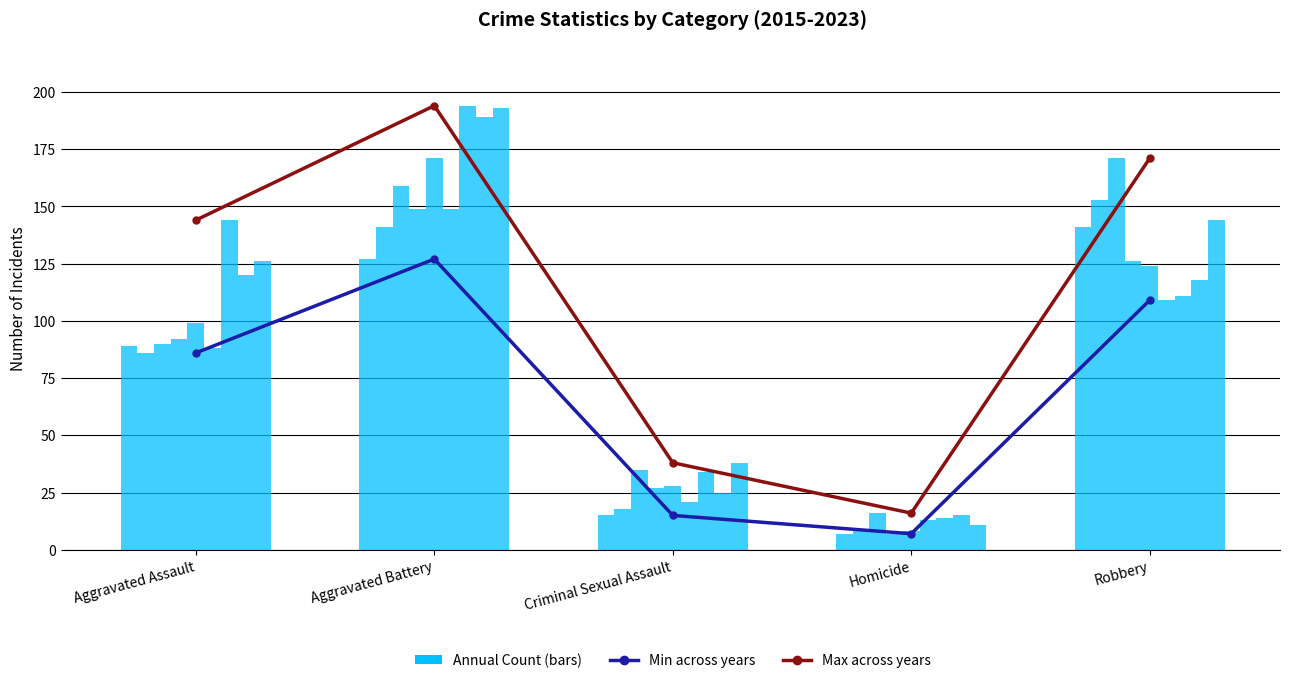

What is the sum of the Min (across years) values at Aggravated Battery and Criminal Sexual Assault?

142